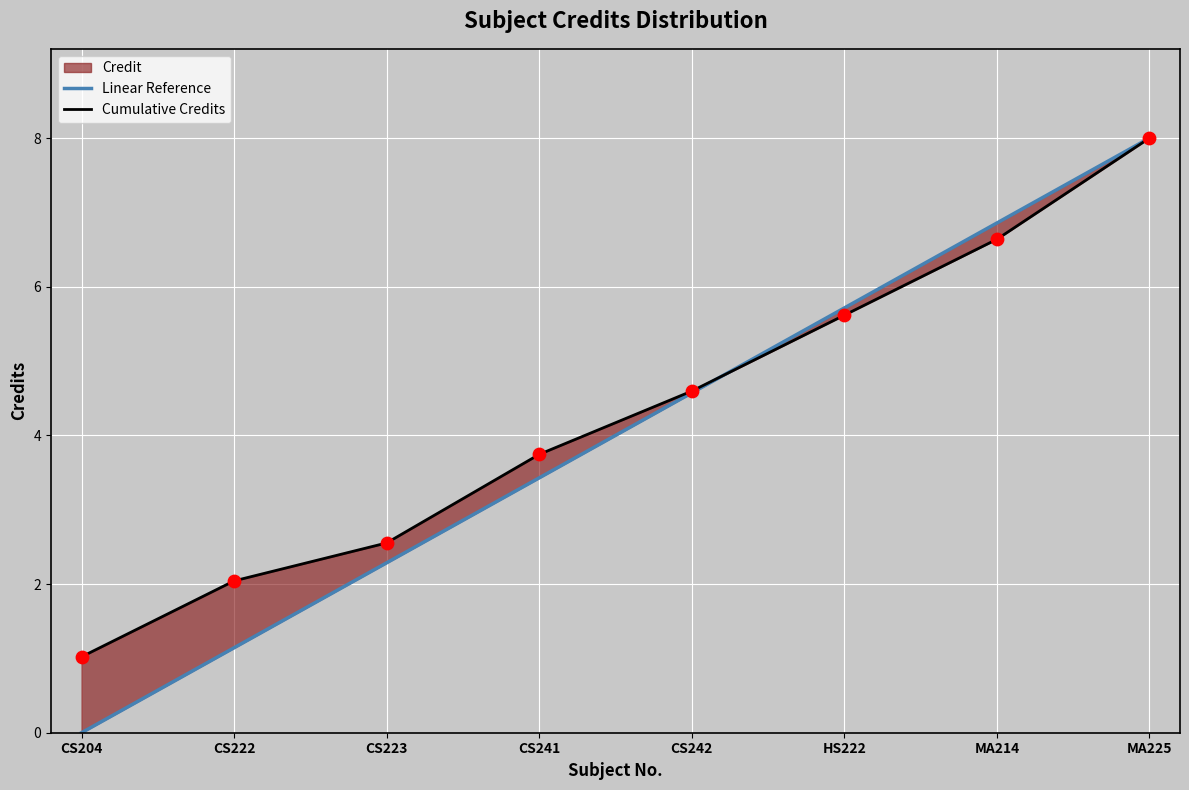

Which series contains the highest Y value?

Linear Reference